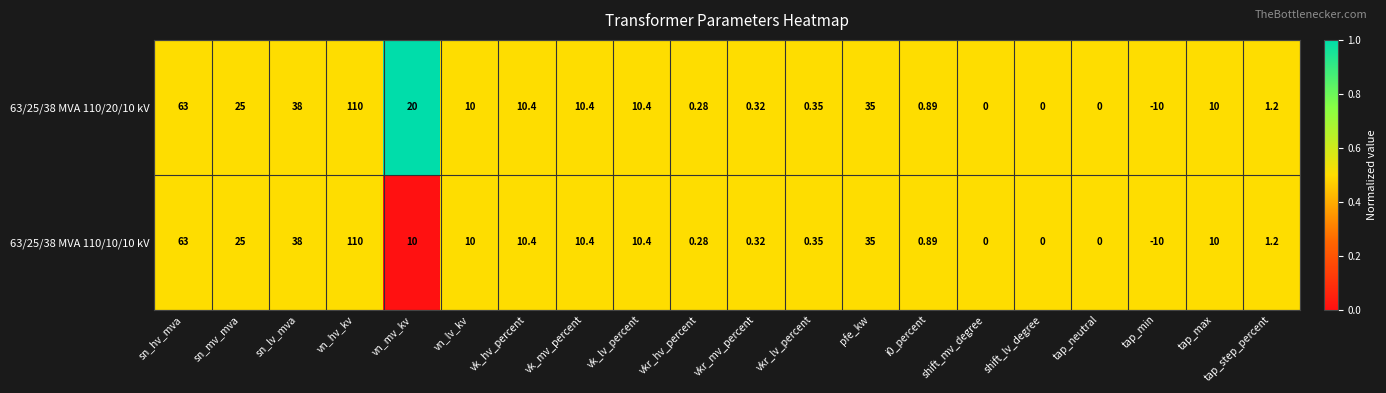

Where is 63/25/38 MVA 110/20/10 kV nearest to the value 50?

sn_lv_mva